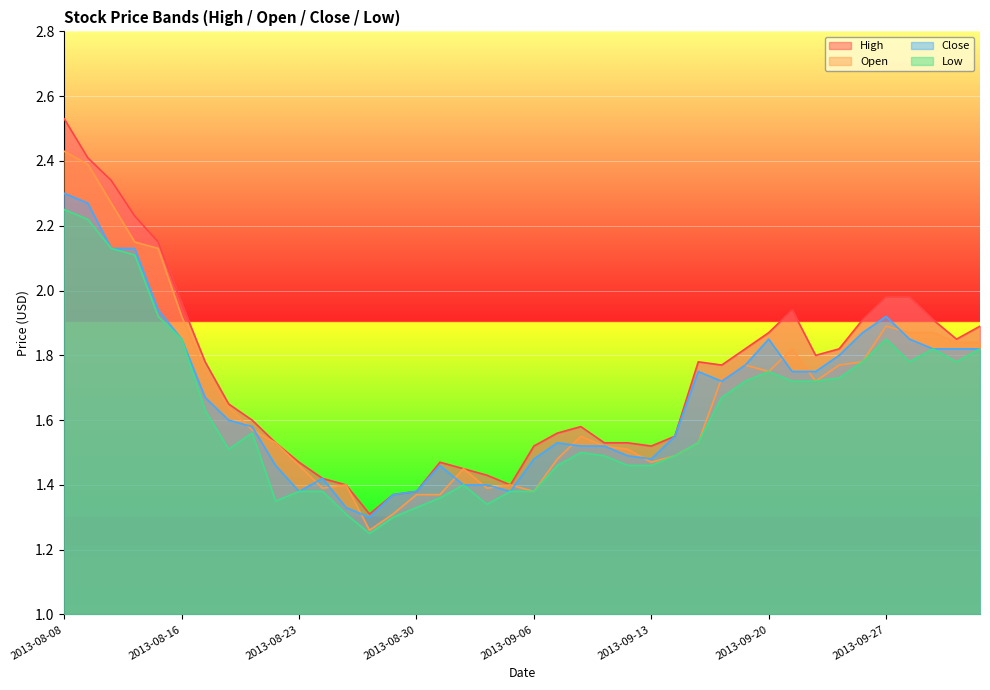

Where is the first local minimum for High?

2013-08-28